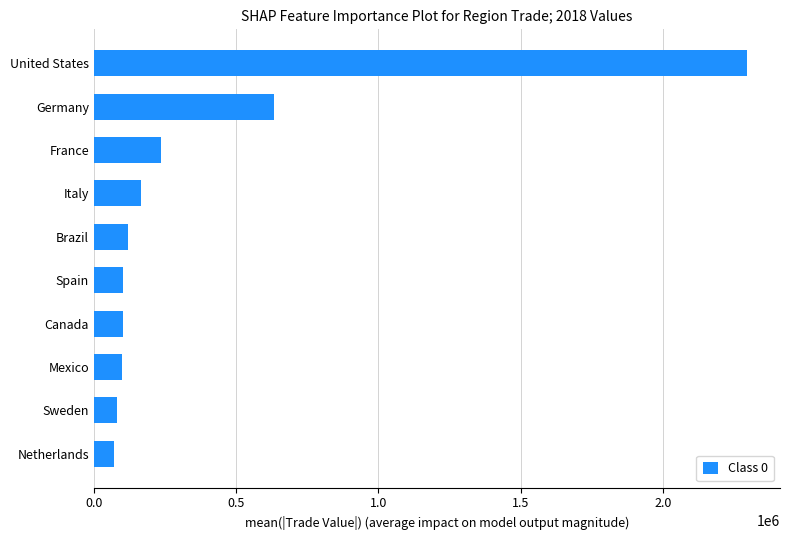

How many data points does each series have?

10